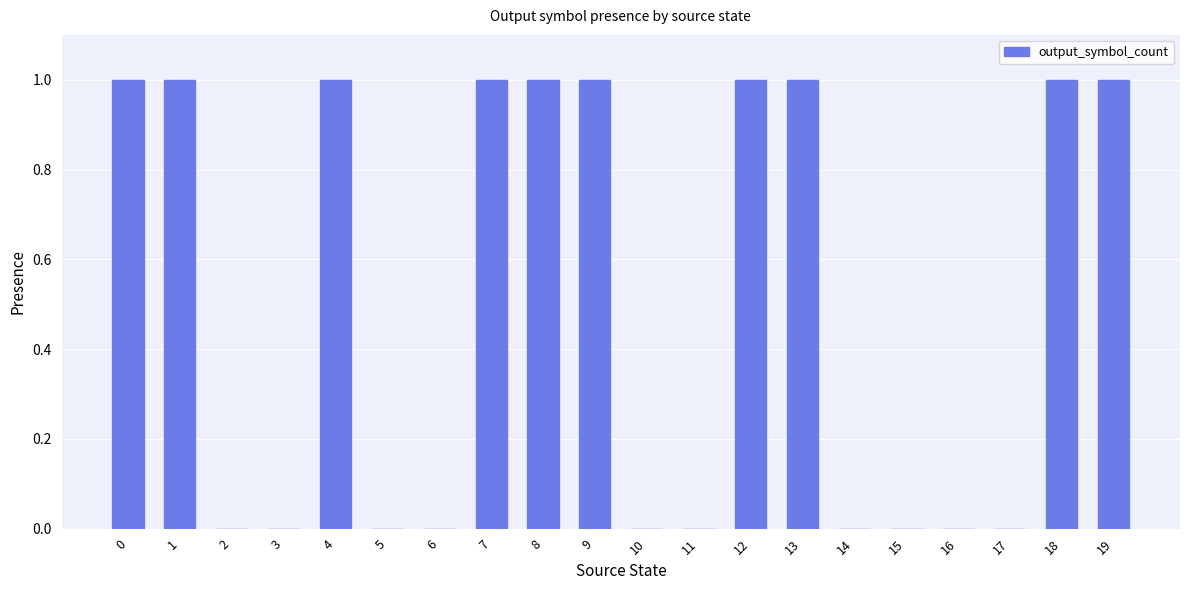

Reading right to left, list all the values displayed in this chart.

1	1	0	0	0	0	1	1	0	0	1	1	1	0	0	1	0	0	1	1